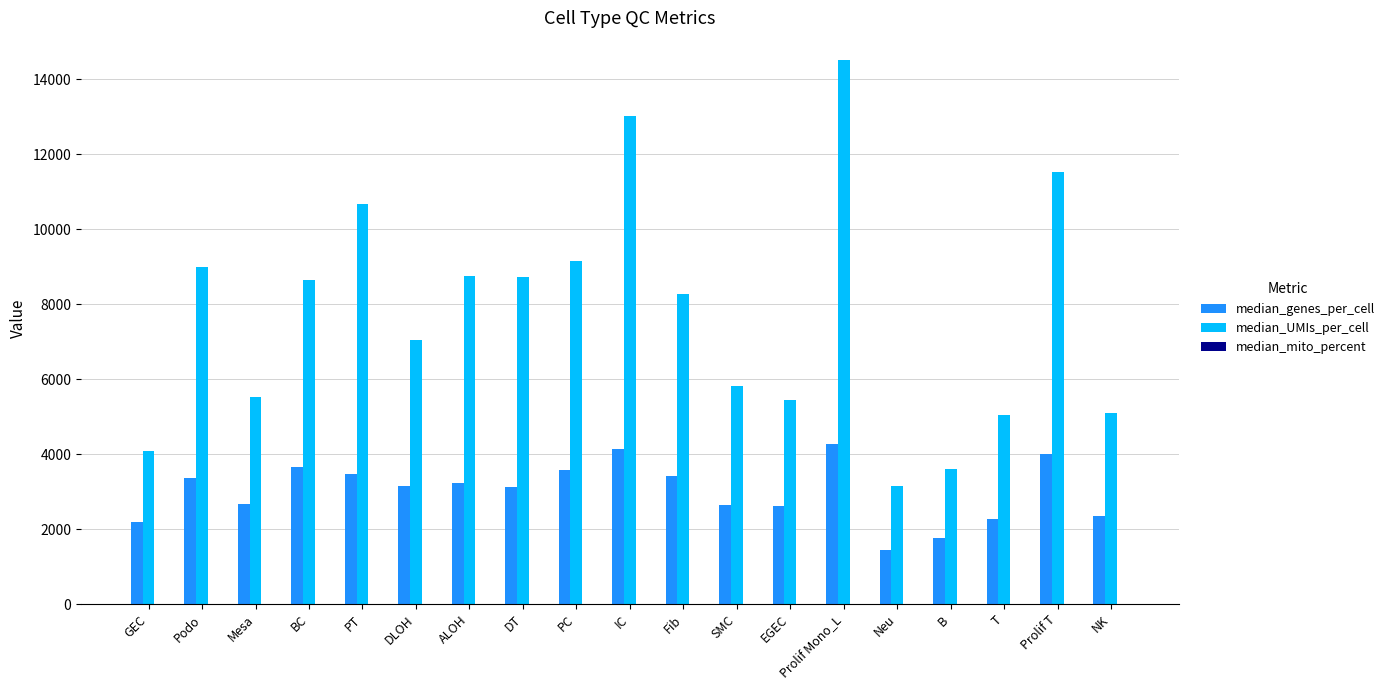

The median_UMIs_per_cell series shows 14077.7 at ALOH. True or false?

False